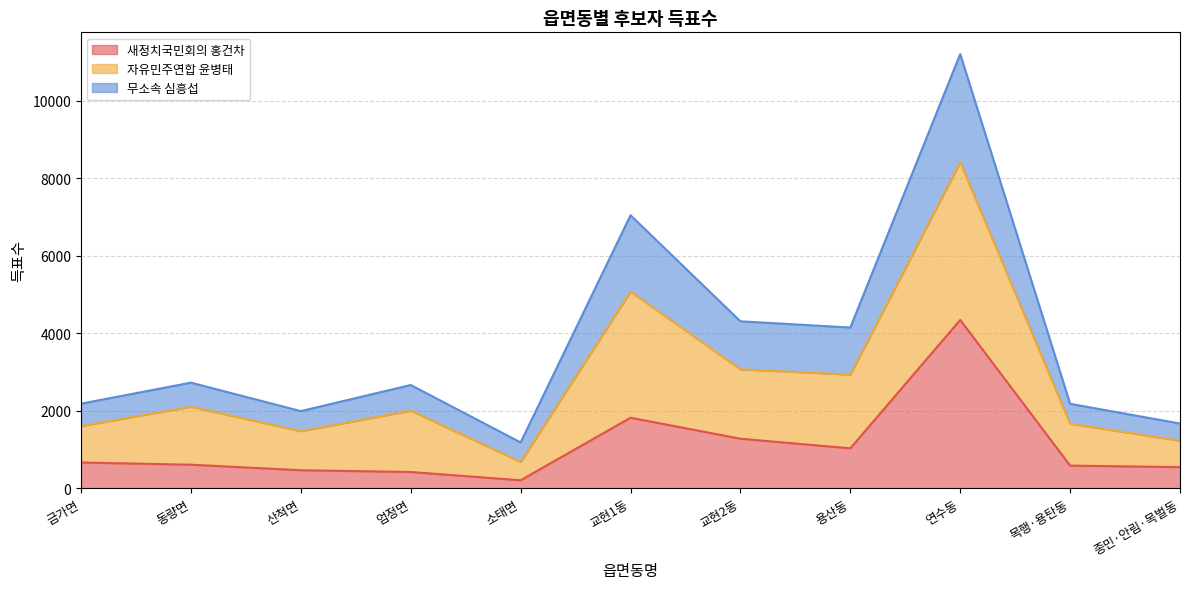

True or false: 새정치국민회의 홍건차 has a value of 419 at 엄정면.

True